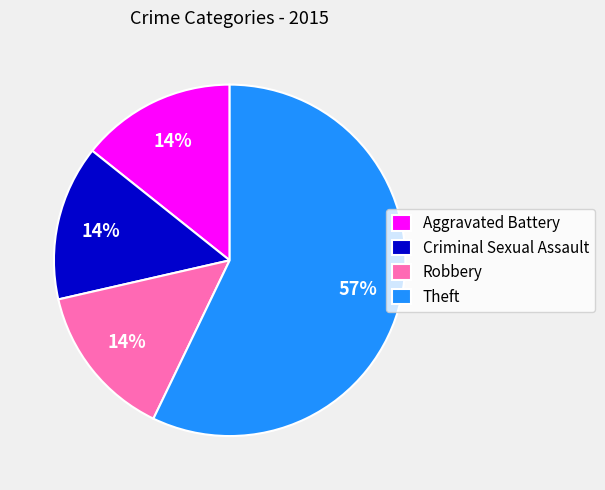

The Theft slice represents 57% of the pie. True or false?

True